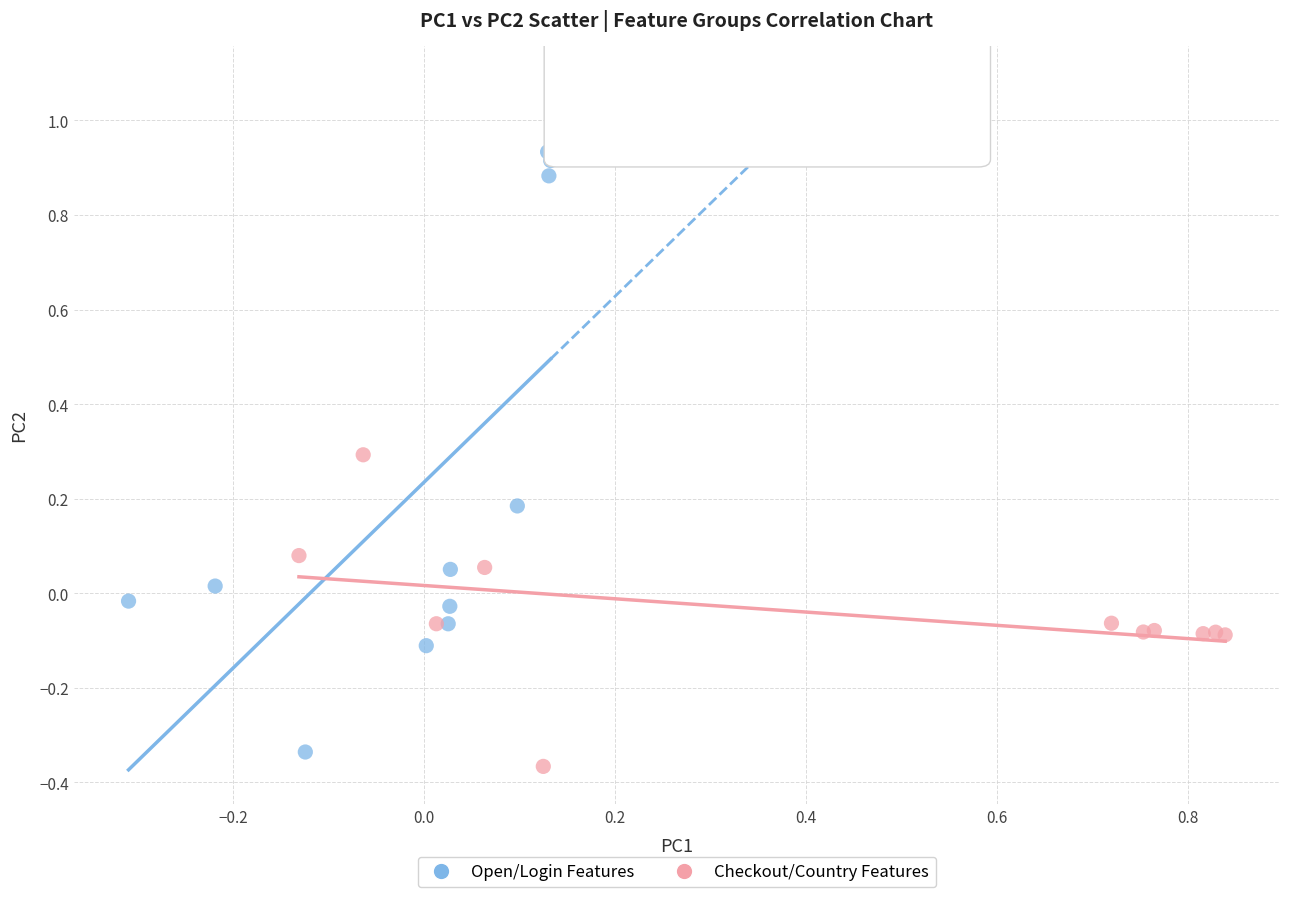

What are all the series names shown in the legend?

Open/Login Features, Checkout/Country Features